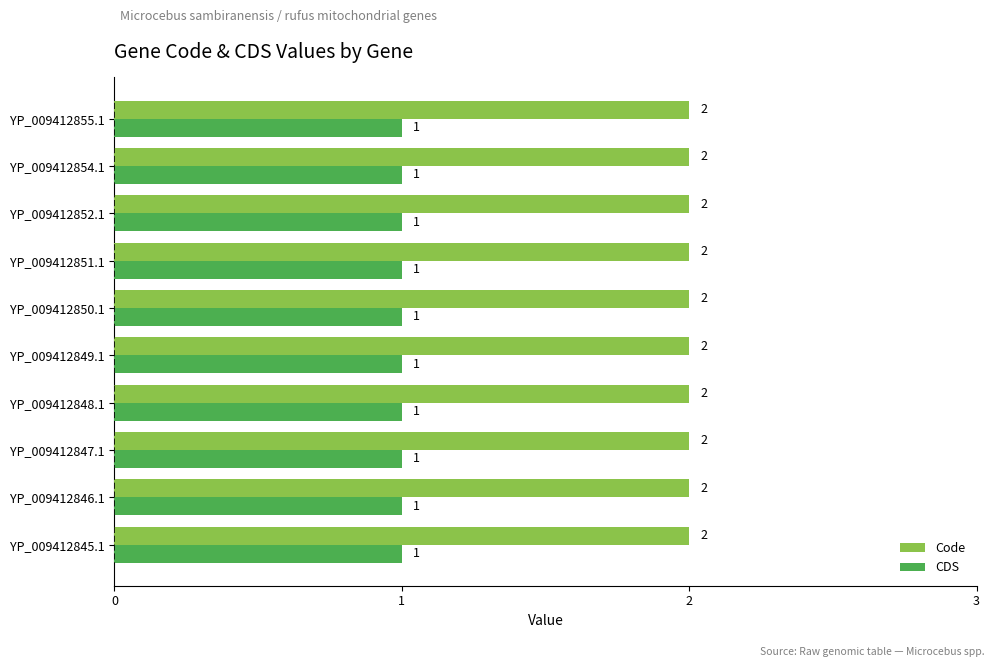

The Code series shows 1 at YP_009412849.1. True or false?

False